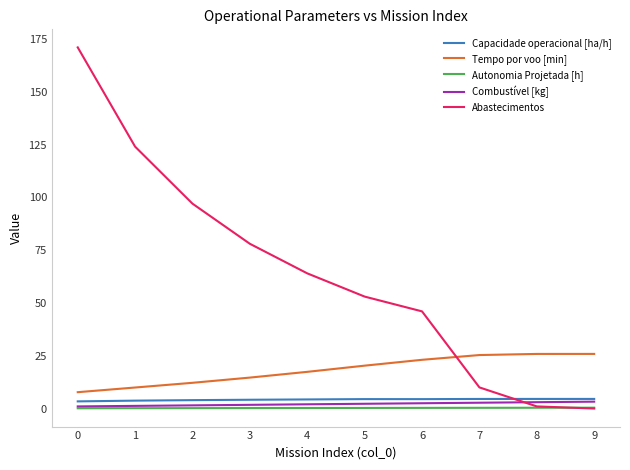

Which series has the widest spread of values?

Abastecimentos